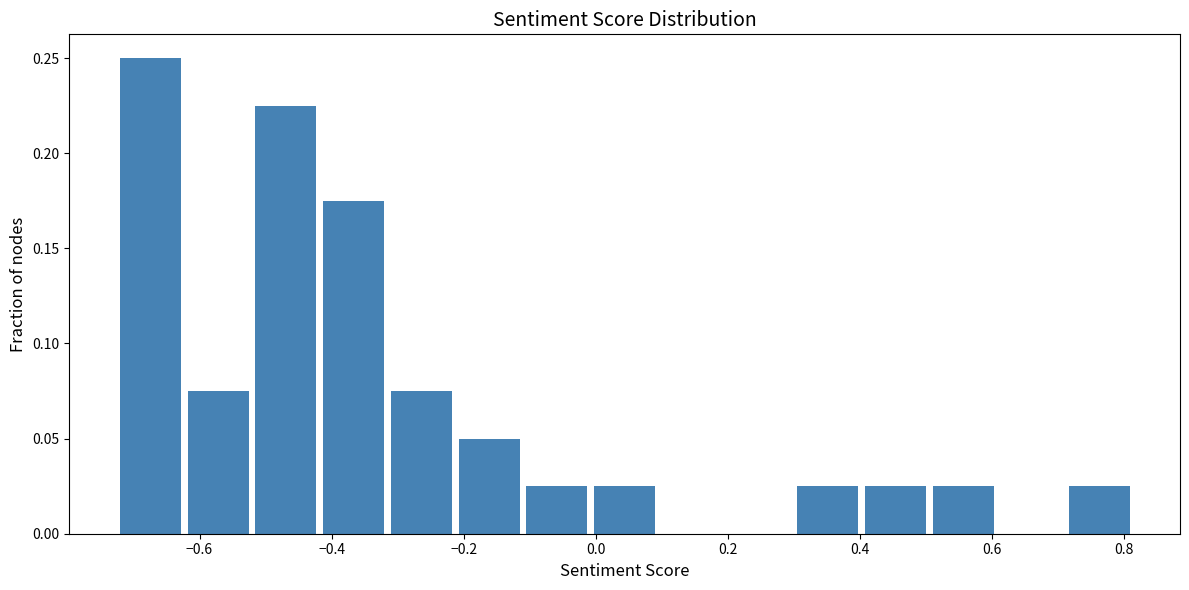

Reading left to right, list every bar in this chart as the range it spans on the x-axis followed by its height. Neither the bar edges nor the heights are printed on the chart, so give them approximately, as read against the axes.

-0.72 to -0.62: 0.250
-0.62 to -0.52: 0.075
-0.52 to -0.42: 0.225
-0.42 to -0.32: 0.175
-0.32 to -0.20: 0.075
-0.20 to -0.10: 0.050
-0.10 to 0.00: 0.025
0.00 to 0.10: 0.025
0.10 to 0.20: 0
0.20 to 0.30: 0
0.30 to 0.40: 0.025
0.40 to 0.52: 0.025
0.52 to 0.62: 0.025
0.62 to 0.72: 0
0.72 to 0.82: 0.025